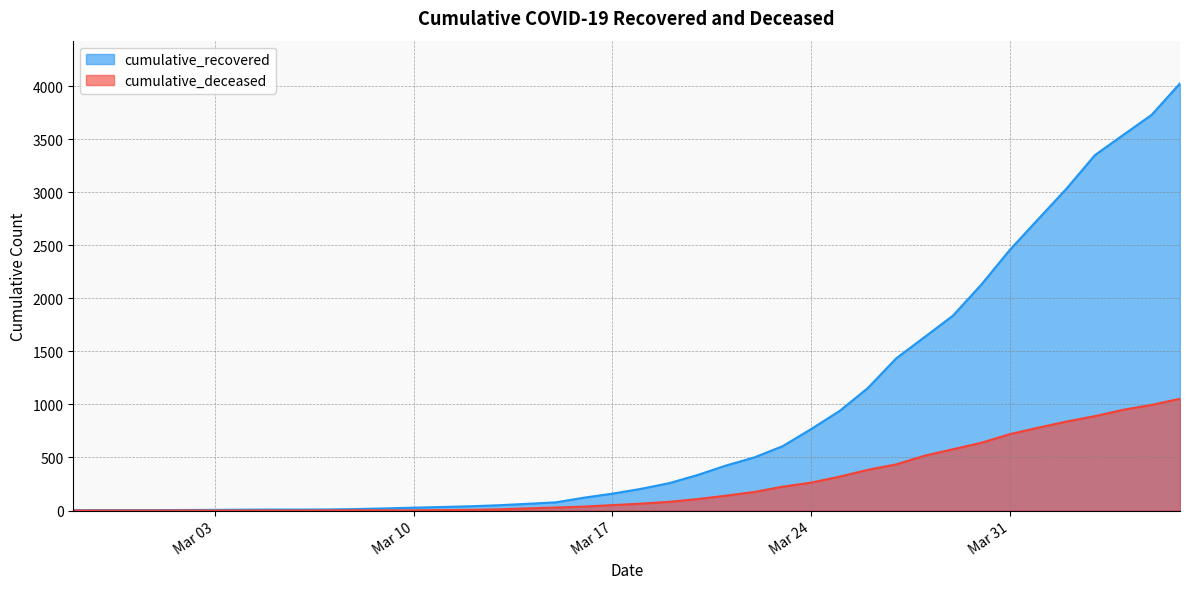

What are all the series names shown in the legend?

cumulative_recovered, cumulative_deceased